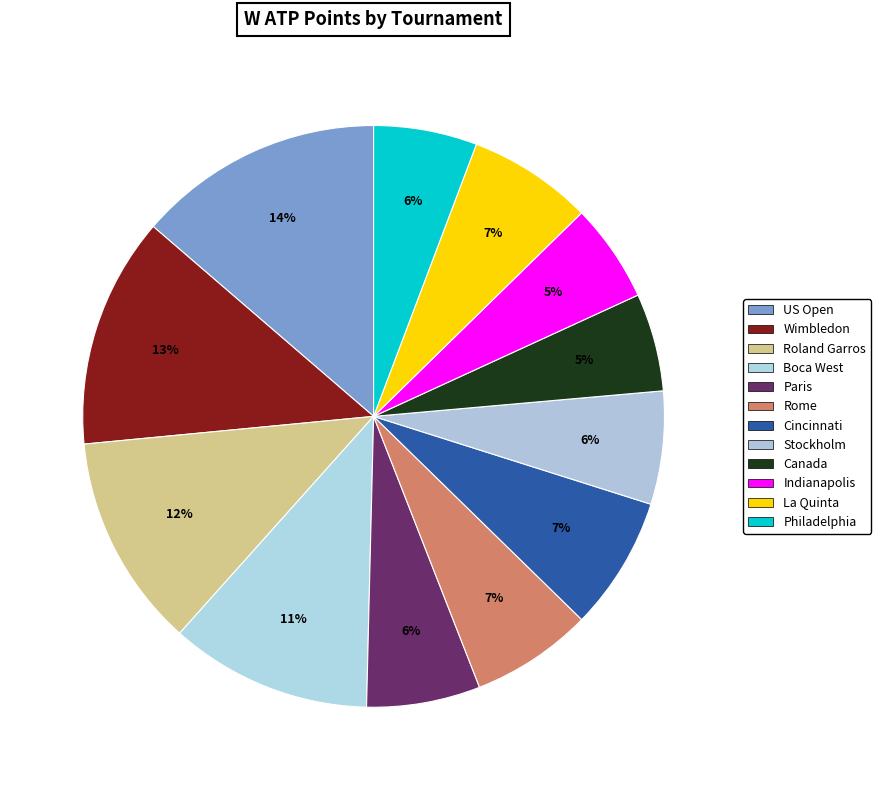

Count the number of slices in the pie.

12